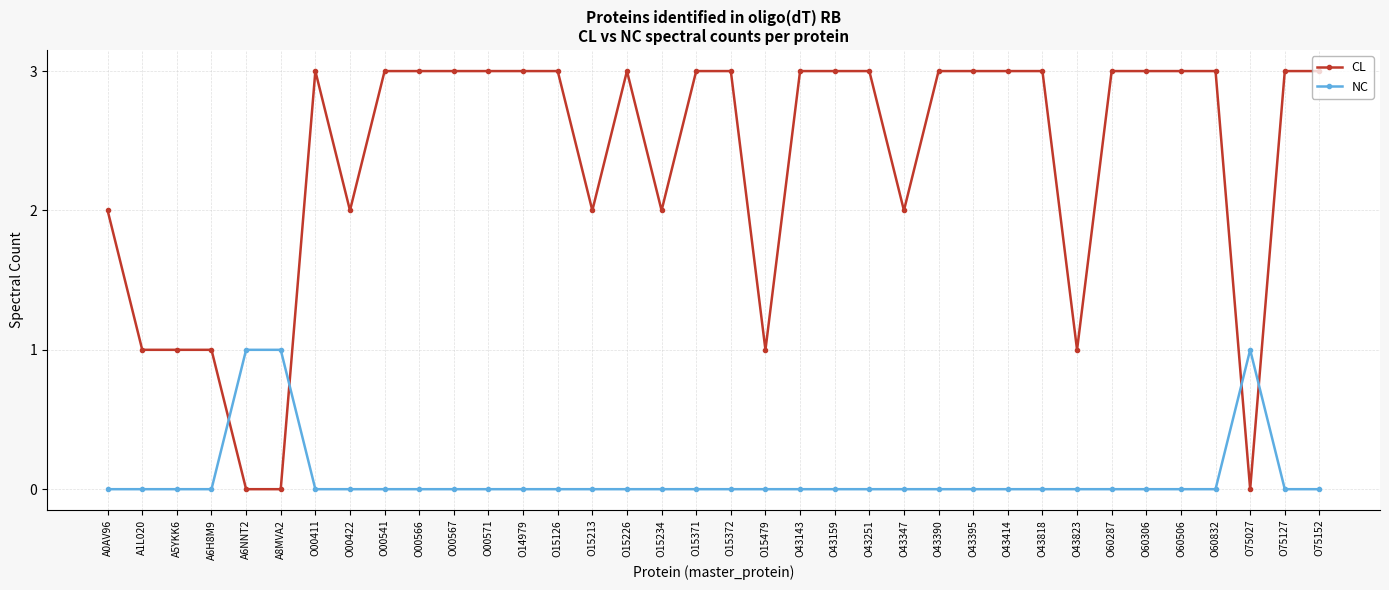

Which series has the largest total across all categories?

CL